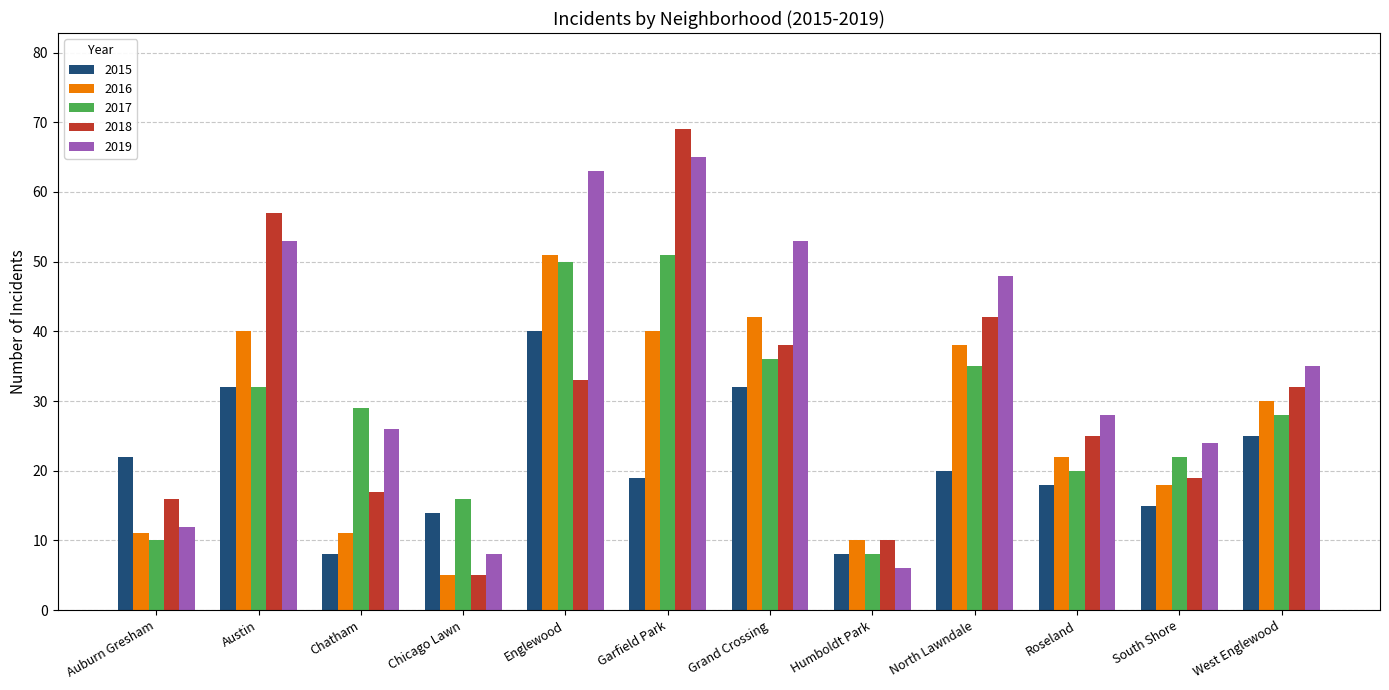

Is it true that 2016 equals 11 at Auburn Gresham?

True